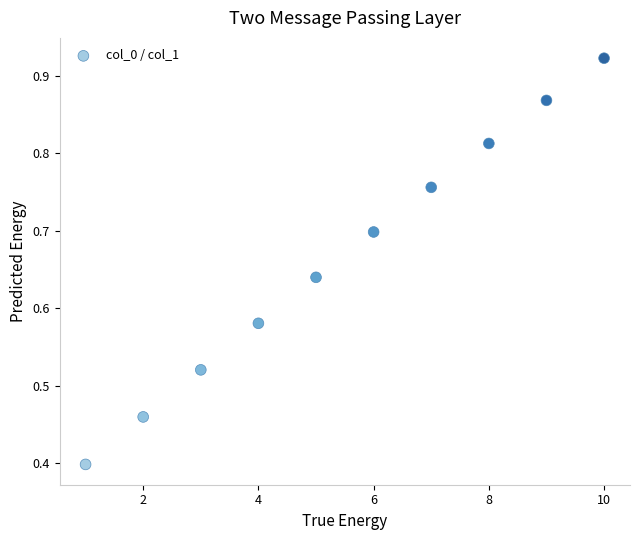

What Y value in the scatter plot is closest to 0?

0.4